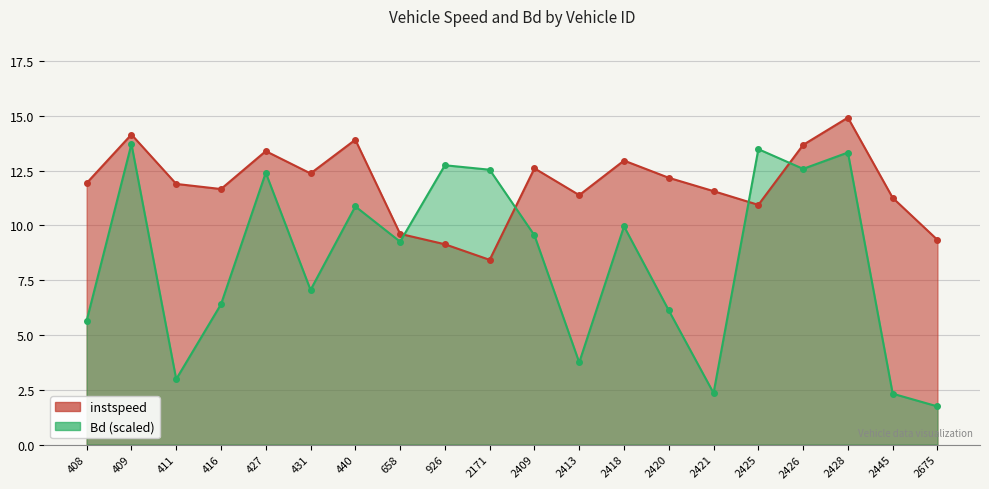

What is the maximum value for Bd?

13.7